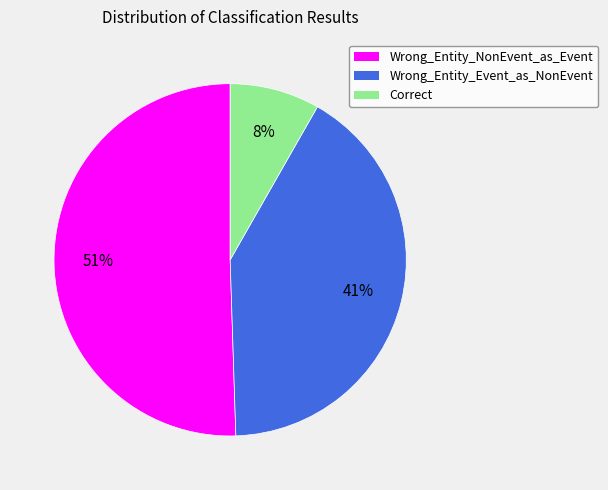

Do Correct and Wrong_Entity_Event_as_NonEvent together represent more than half of the pie?

No